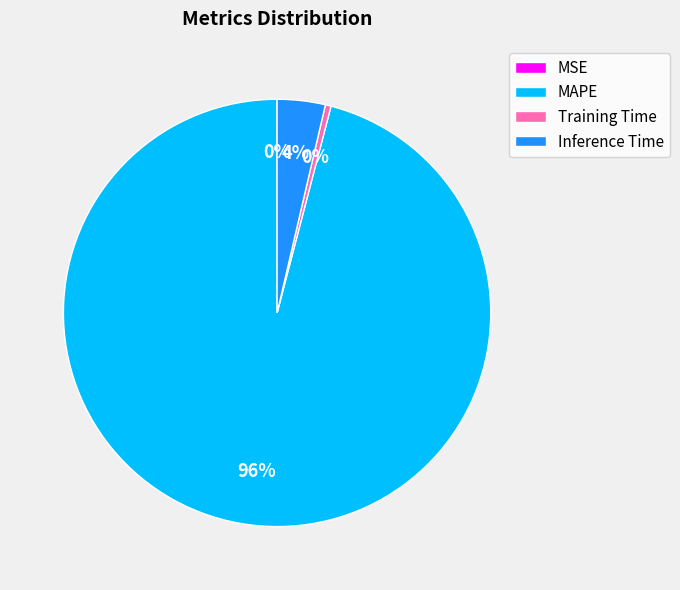

Is there any slice that represents more than half of the pie?

Yes